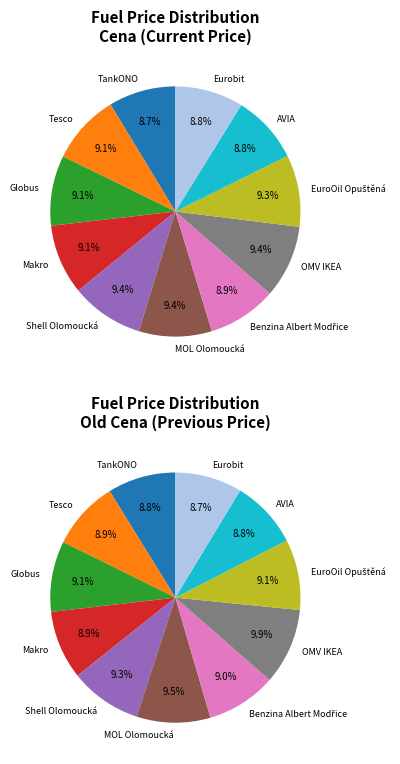

To the nearest percent, what percentage of the pie is OMV IKEA?

9%